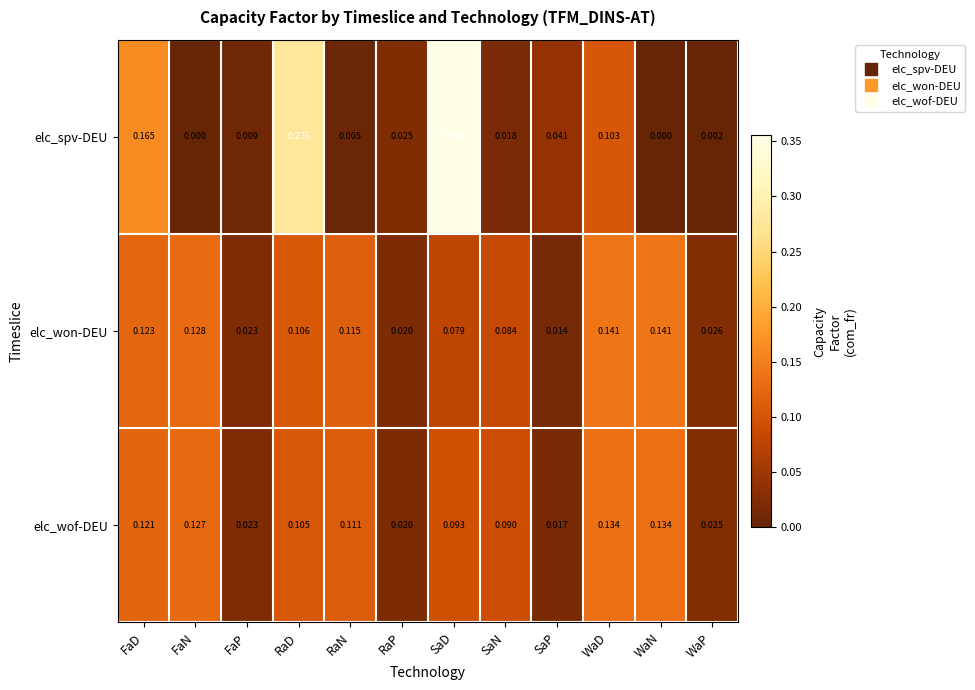

How many categories are shown in the chart?

12